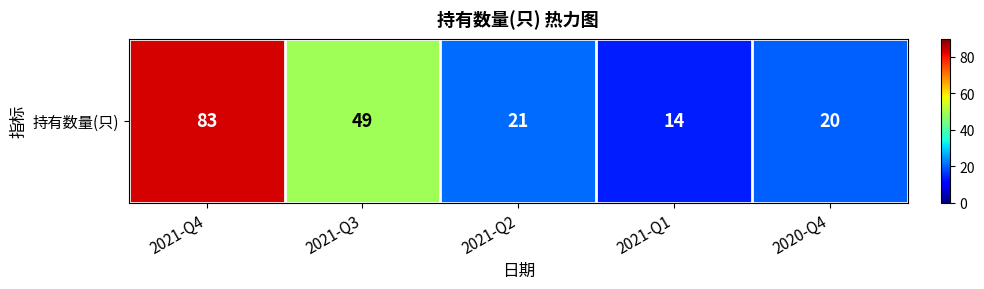

Which category has the lowest value across all series?

2021-Q1